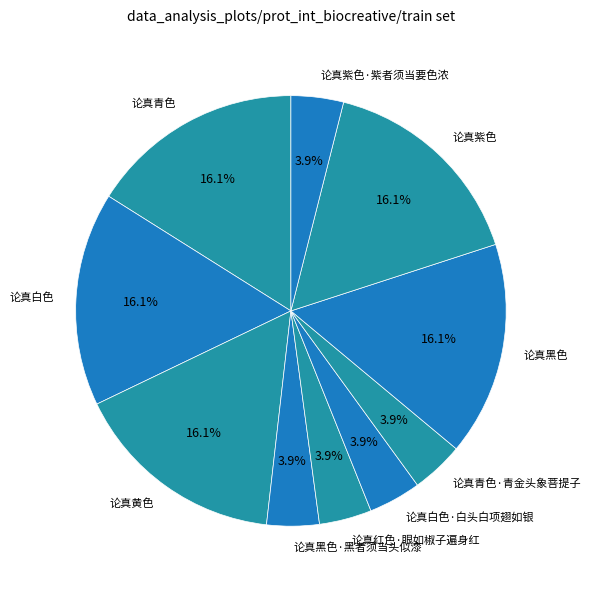

What is the change in value from 论真青色 to 论真青色·青金头象菩提子?

-743051